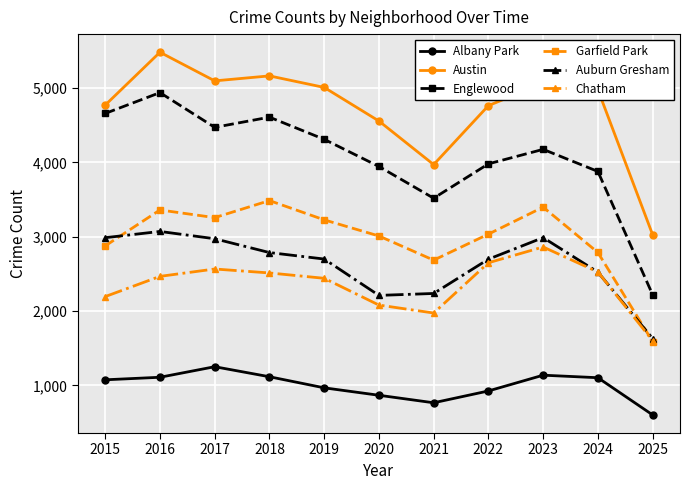

Is the value of Garfield Park at 2018 greater than the value of Albany Park at 2022?

Yes